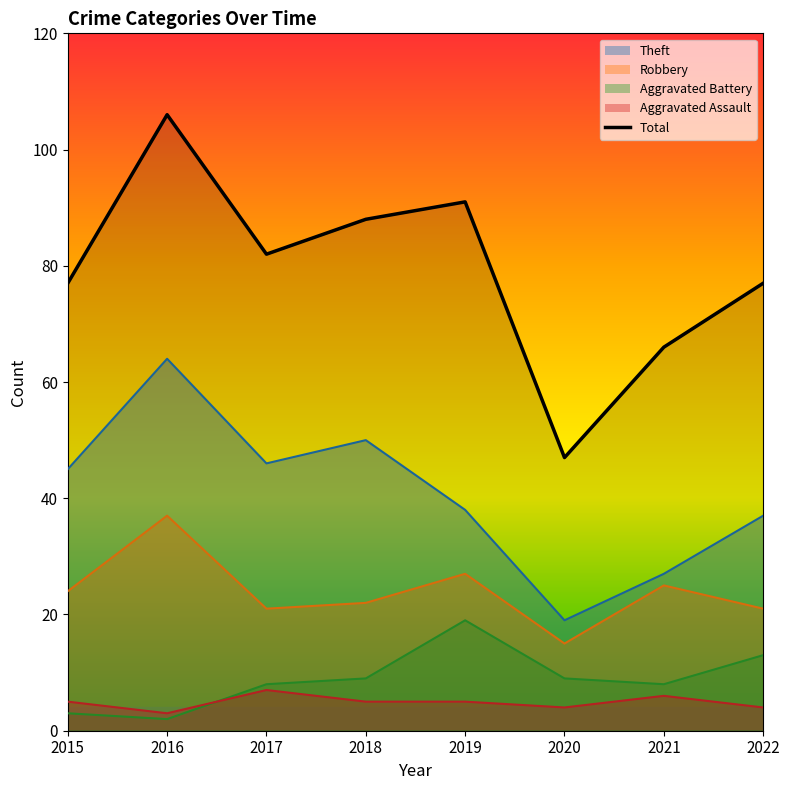

Which category has the highest value across all series?

2016